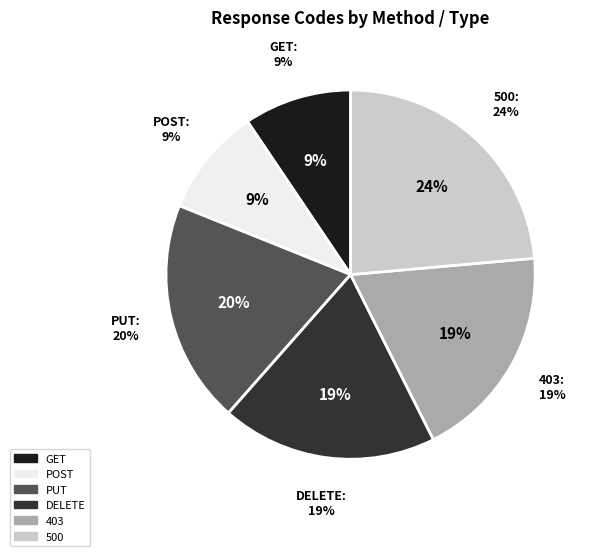

What is the total percentage of PUT and DELETE?

38.5%